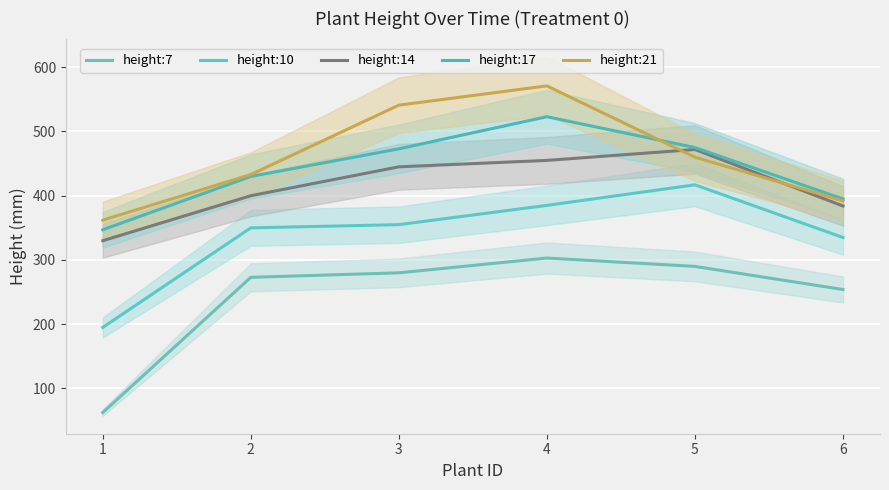

At which label does height:14 reach its peak?

5